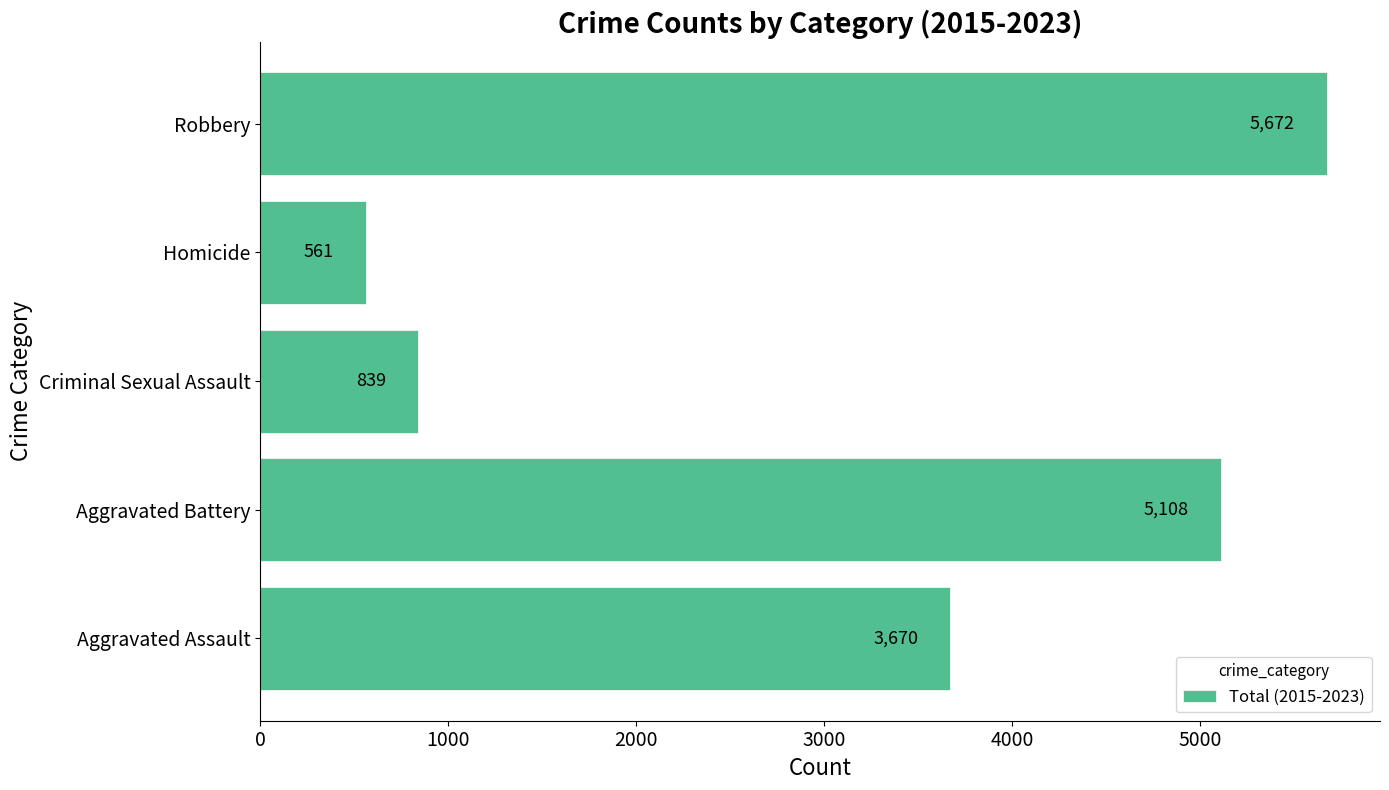

What is the difference between the second highest and minimum values?

4547